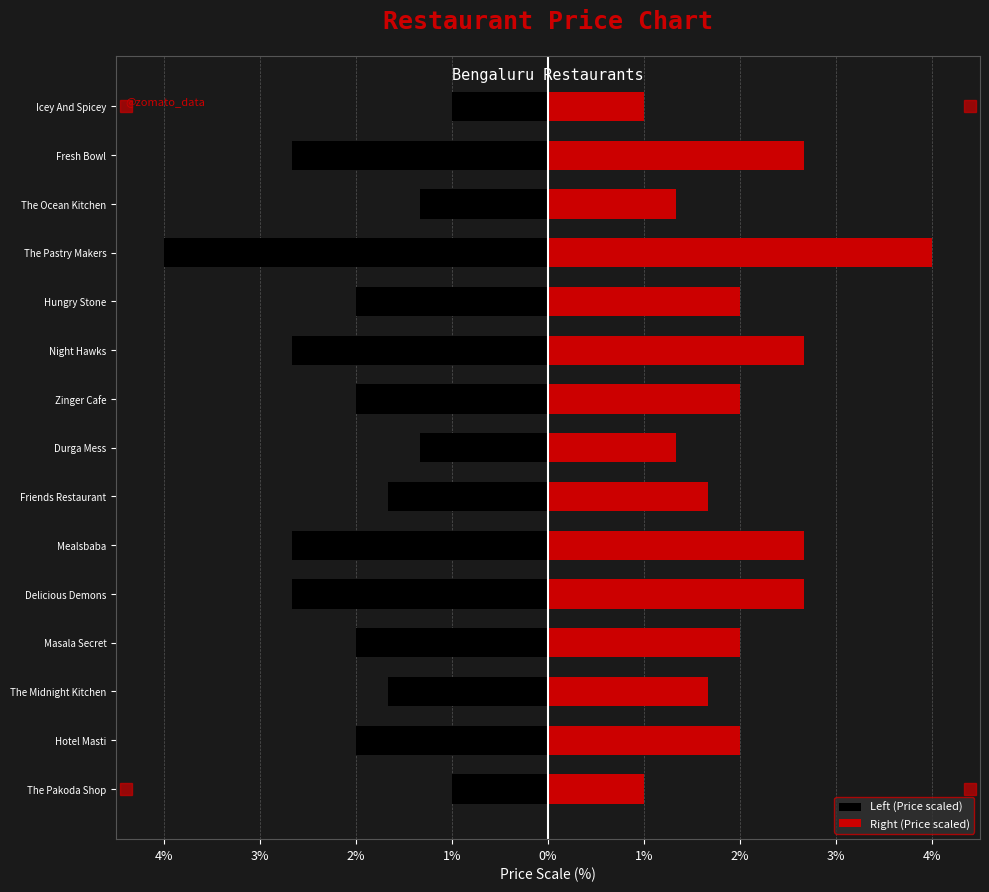

What are all the series names shown in the legend?

Left (Price scaled), Right (Price scaled)